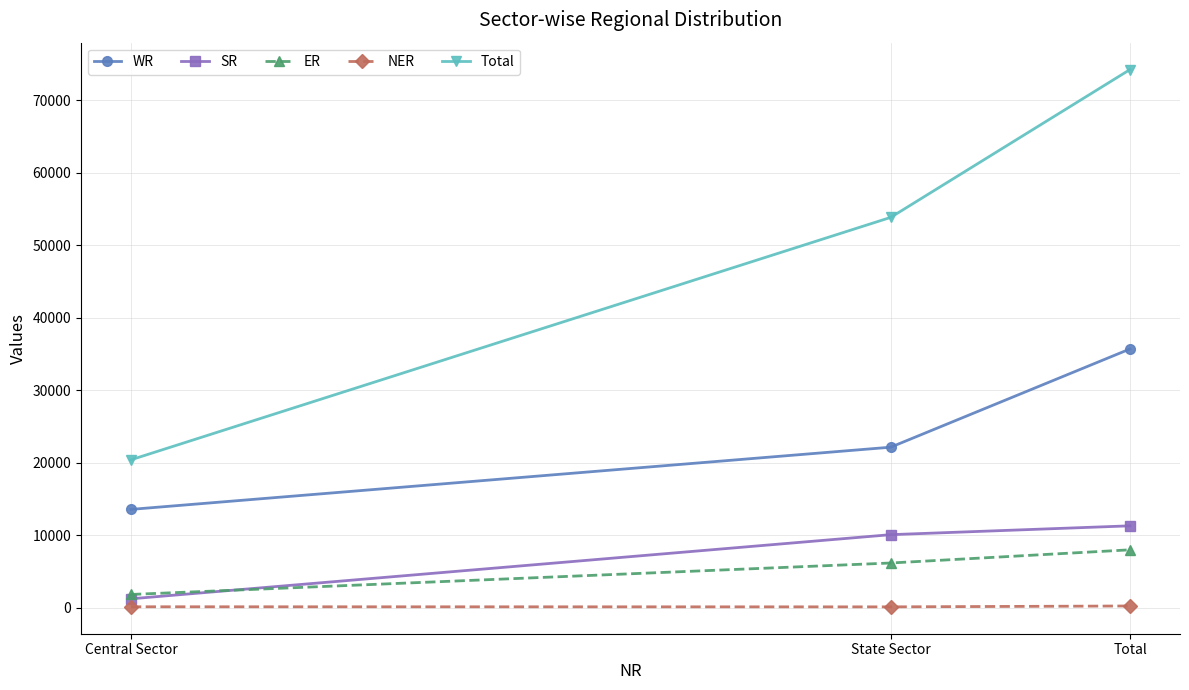

Is this an area chart (filled region under the line)?

No